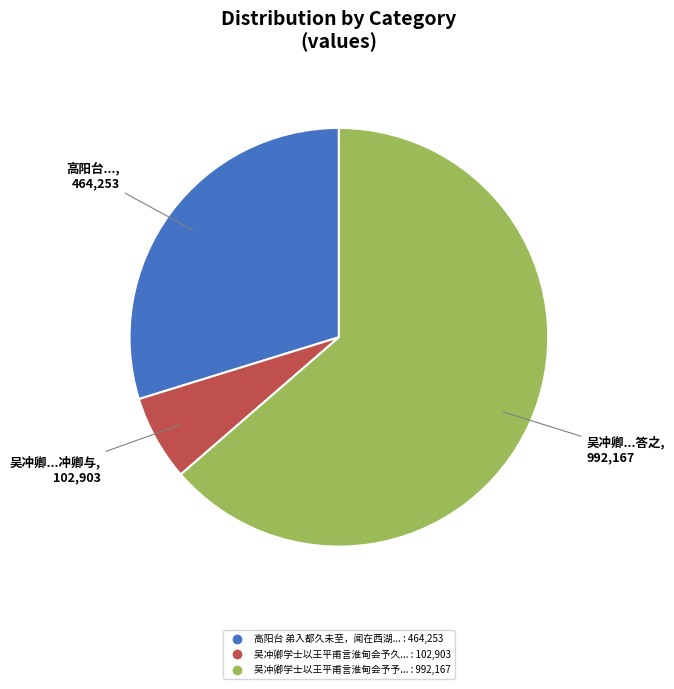

Is there a majority slice in this chart?

Yes